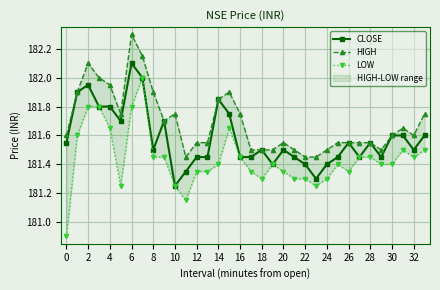

Reading left to right, what are all the values shown in this chart?

CLOSE: 181.6	181.9	181.9	181.8	181.8	181.7	182.1	182.0	181.5	181.7	181.2	181.3	181.4	181.4	181.8	181.8	181.4	181.4	181.5	181.4	181.5	181.4	181.4	181.3	181.4	181.4	181.6	181.4	181.6	181.4	181.6	181.6	181.5	181.6
HIGH: 181.6	181.9	182.1	182.0	181.9	181.8	182.3	182.2	181.9	181.7	181.8	181.4	181.6	181.6	181.8	181.9	181.8	181.5	181.5	181.5	181.6	181.5	181.4	181.4	181.5	181.6	181.6	181.6	181.6	181.5	181.6	181.7	181.6	181.8
LOW: 180.9	181.6	181.8	181.8	181.7	181.2	181.8	182.0	181.4	181.4	181.2	181.2	181.3	181.3	181.4	181.7	181.4	181.3	181.3	181.4	181.3	181.3	181.3	181.2	181.3	181.4	181.3	181.4	181.4	181.4	181.4	181.5	181.4	181.5